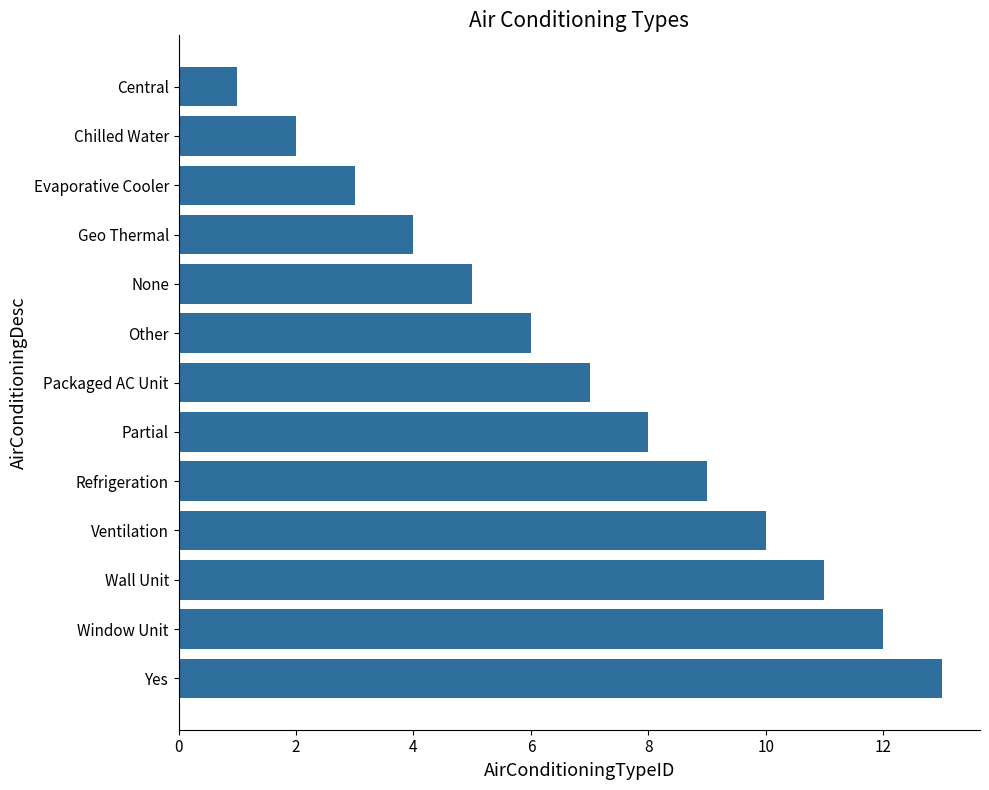

What is the sum of all values?

91